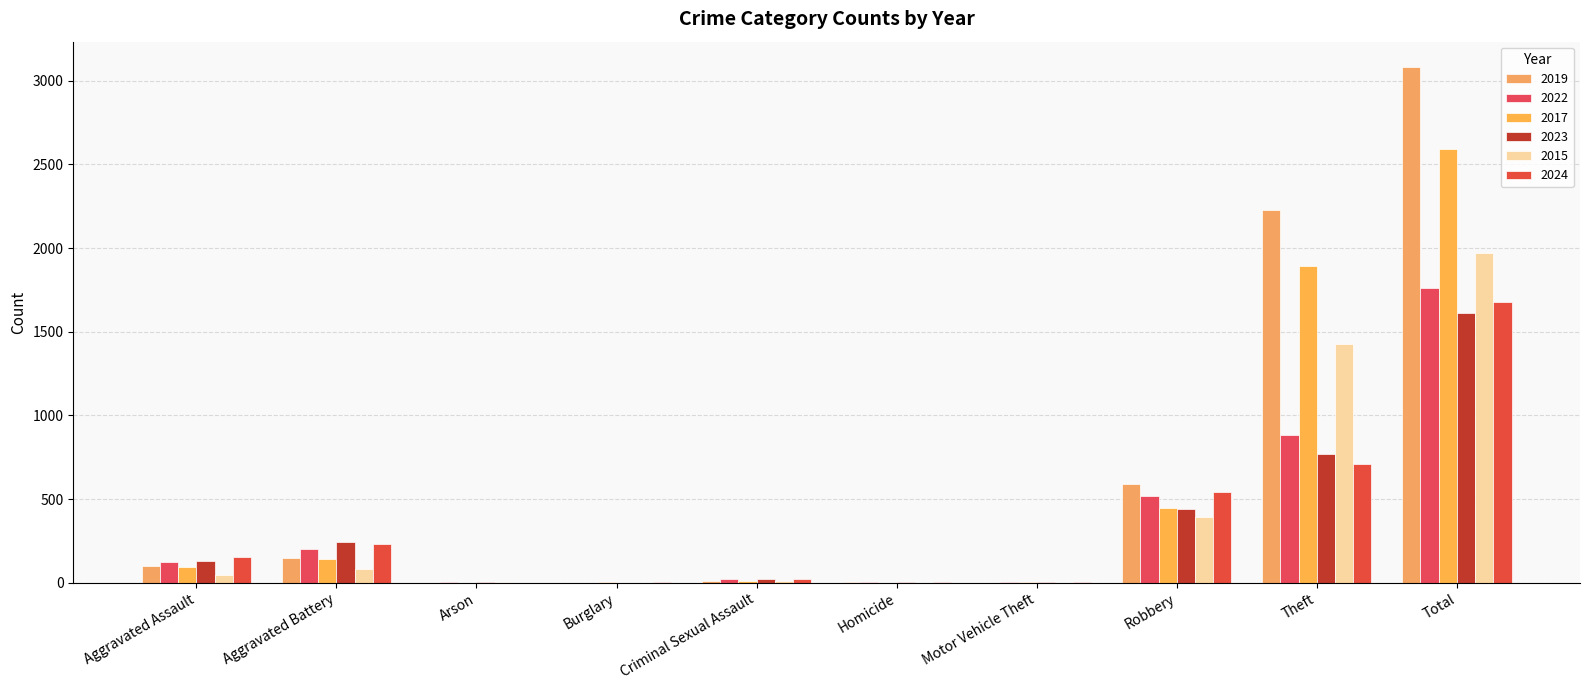

Reading right to left, transcribe all the data shown in this chart.

2019: Total=3080	Theft=2230	Robbery=591	Motor Vehicle Theft=1	Homicide=2	Criminal Sexual Assault=8	Burglary=1	Arson=1	Aggravated Battery=148	Aggravated Assault=98
2022: Total=1761	Theft=880	Robbery=521	Motor Vehicle Theft=2	Homicide=6	Criminal Sexual Assault=24	Burglary=0	Arson=5	Aggravated Battery=202	Aggravated Assault=121
2017: Total=2592	Theft=1896	Robbery=446	Motor Vehicle Theft=2	Homicide=1	Criminal Sexual Assault=8	Burglary=2	Arson=0	Aggravated Battery=142	Aggravated Assault=95
2023: Total=1613	Theft=767	Robbery=440	Motor Vehicle Theft=6	Homicide=2	Criminal Sexual Assault=22	Burglary=0	Arson=2	Aggravated Battery=244	Aggravated Assault=130
2015: Total=1968	Theft=1429	Robbery=395	Motor Vehicle Theft=1	Homicide=0	Criminal Sexual Assault=12	Burglary=0	Arson=3	Aggravated Battery=82	Aggravated Assault=46
2024: Total=1675	Theft=712	Robbery=543	Motor Vehicle Theft=3	Homicide=4	Criminal Sexual Assault=24	Burglary=2	Arson=1	Aggravated Battery=232	Aggravated Assault=154